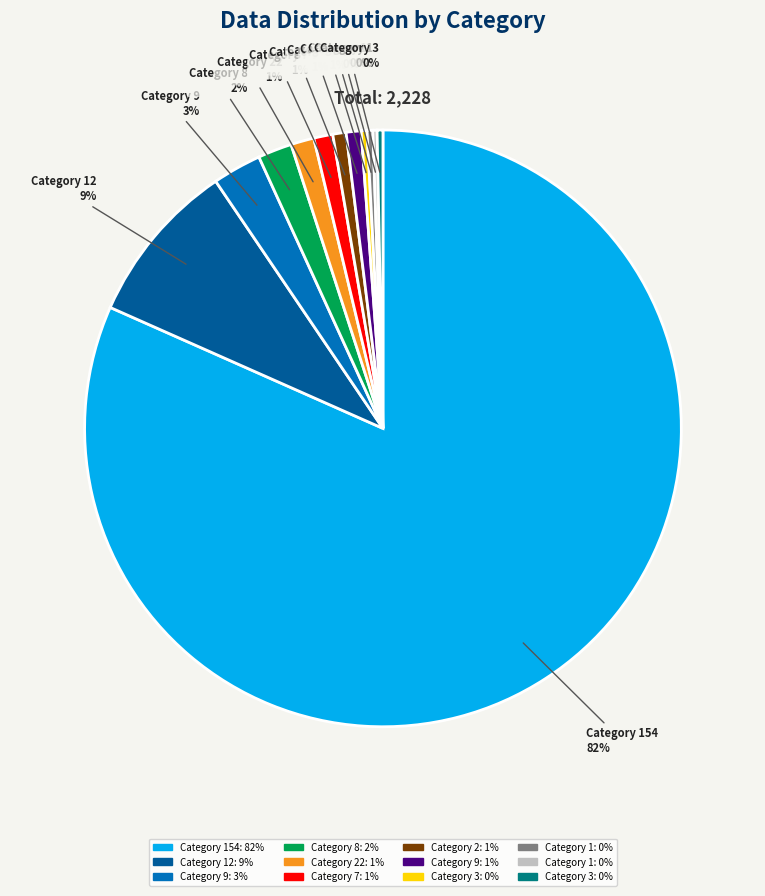

Does any single category account for the majority?

Yes